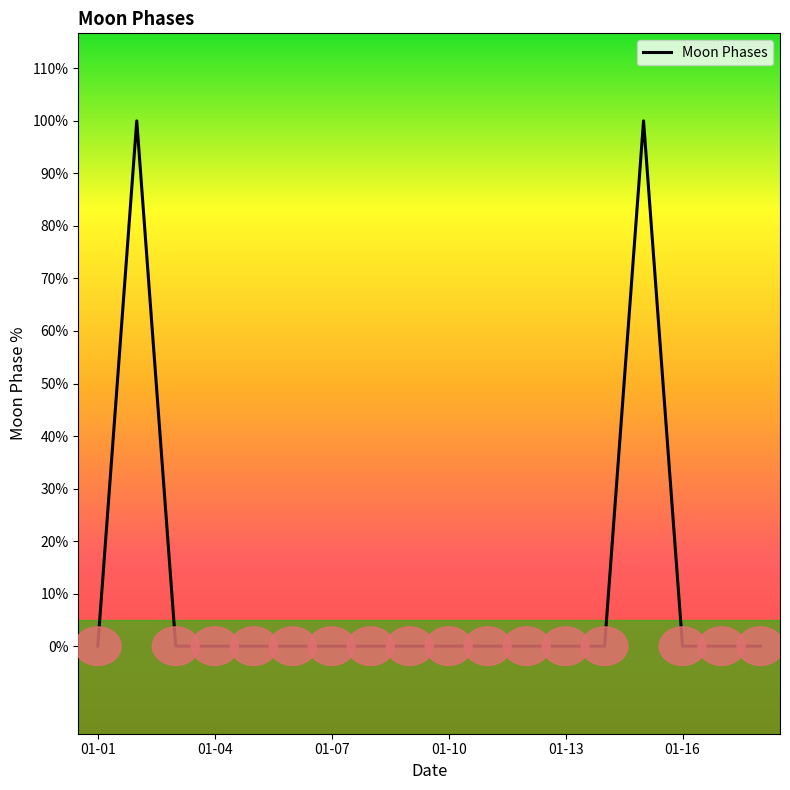

Does the chart display data point markers on the line(s)?

No